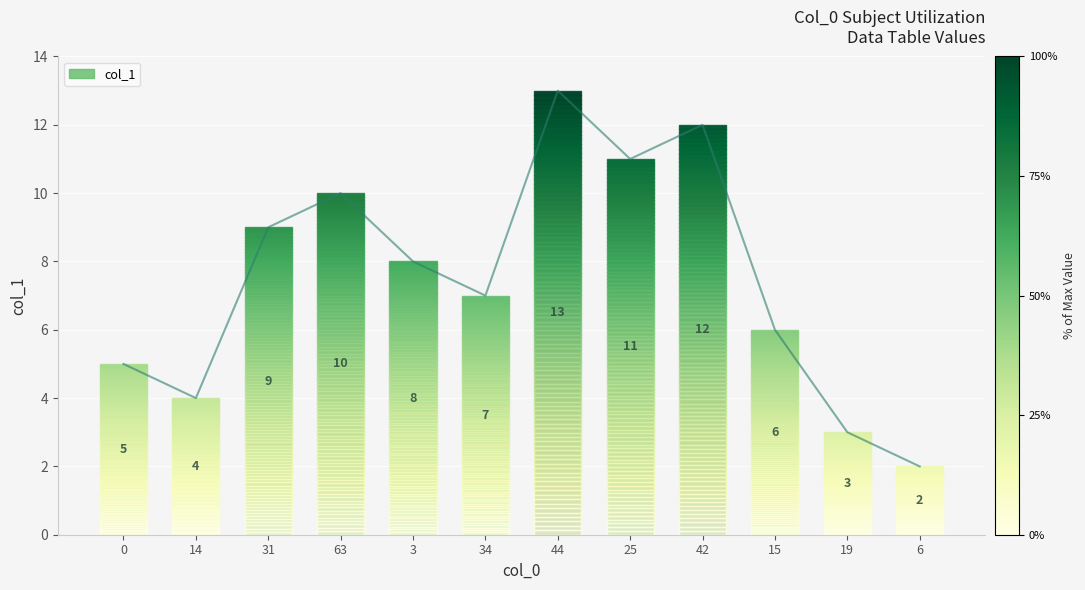

Rank the categories by value from lowest to highest.

6, 19, 14, 0, 15, 34, 3, 31, 63, 25, 42, 44